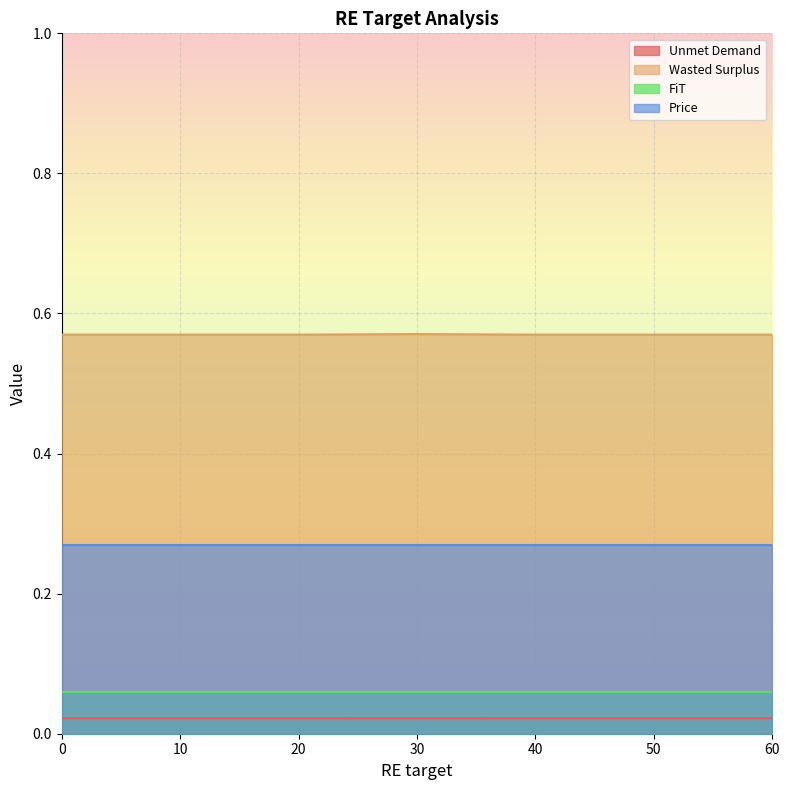

True or false: Unmet Demand and Wasted Surplus intersect in this chart.

False